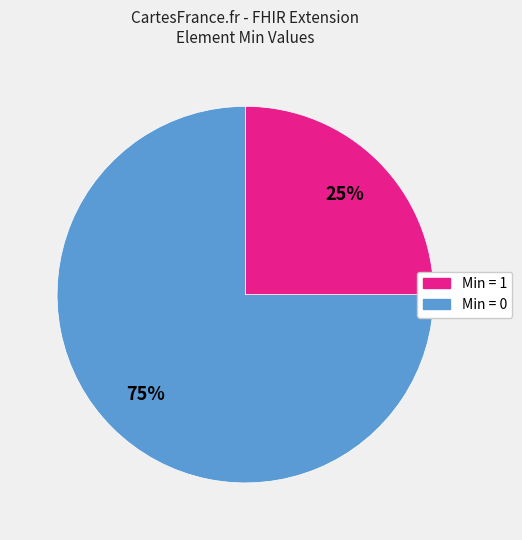

How many slices are in this pie chart?

2